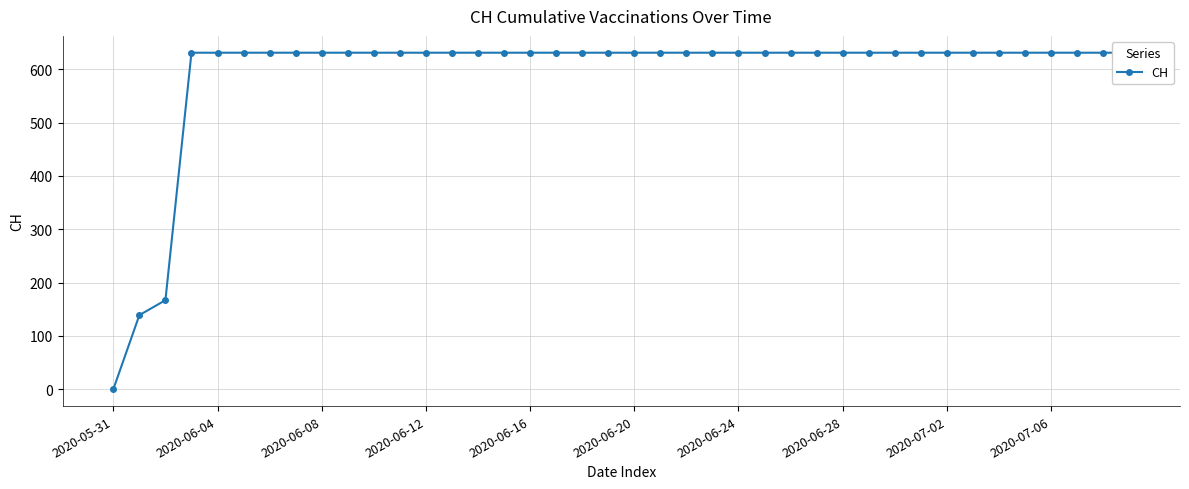

True or false: the data shows 631 at 26.

True